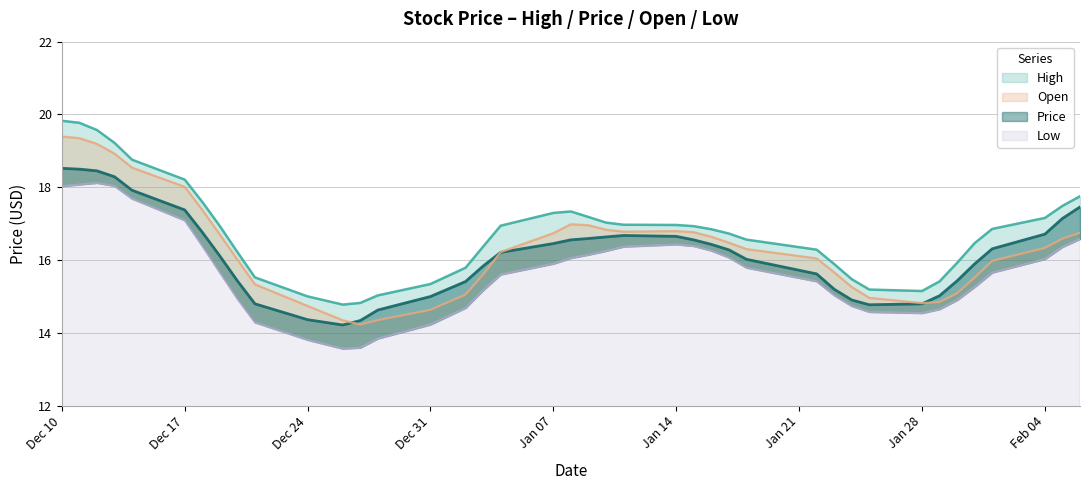

True or false: Open has a value of 10.1 at 22.

False